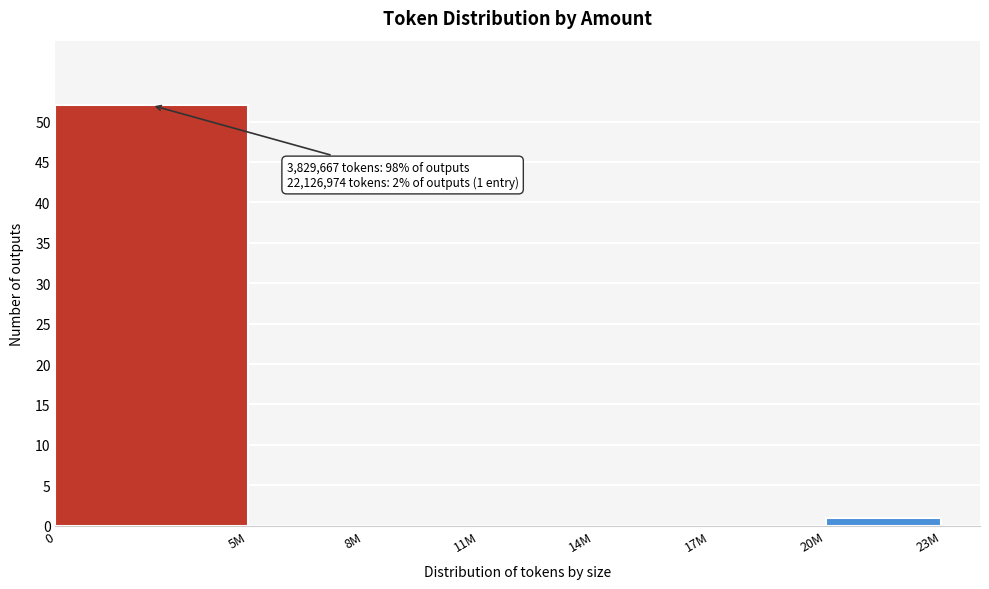

Reading left to right, extract all data points from this chart.

0=52	5M=0	8M=0	11M=0	14M=0	17M=0	20M=1